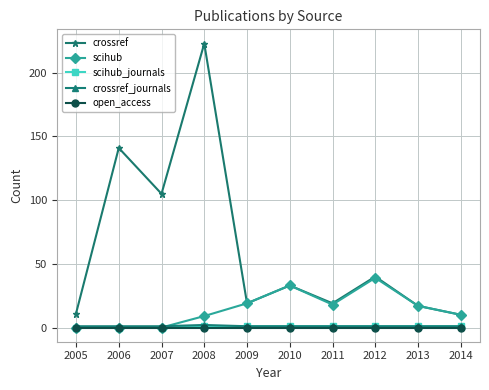

Which series has the largest total across all categories?

crossref